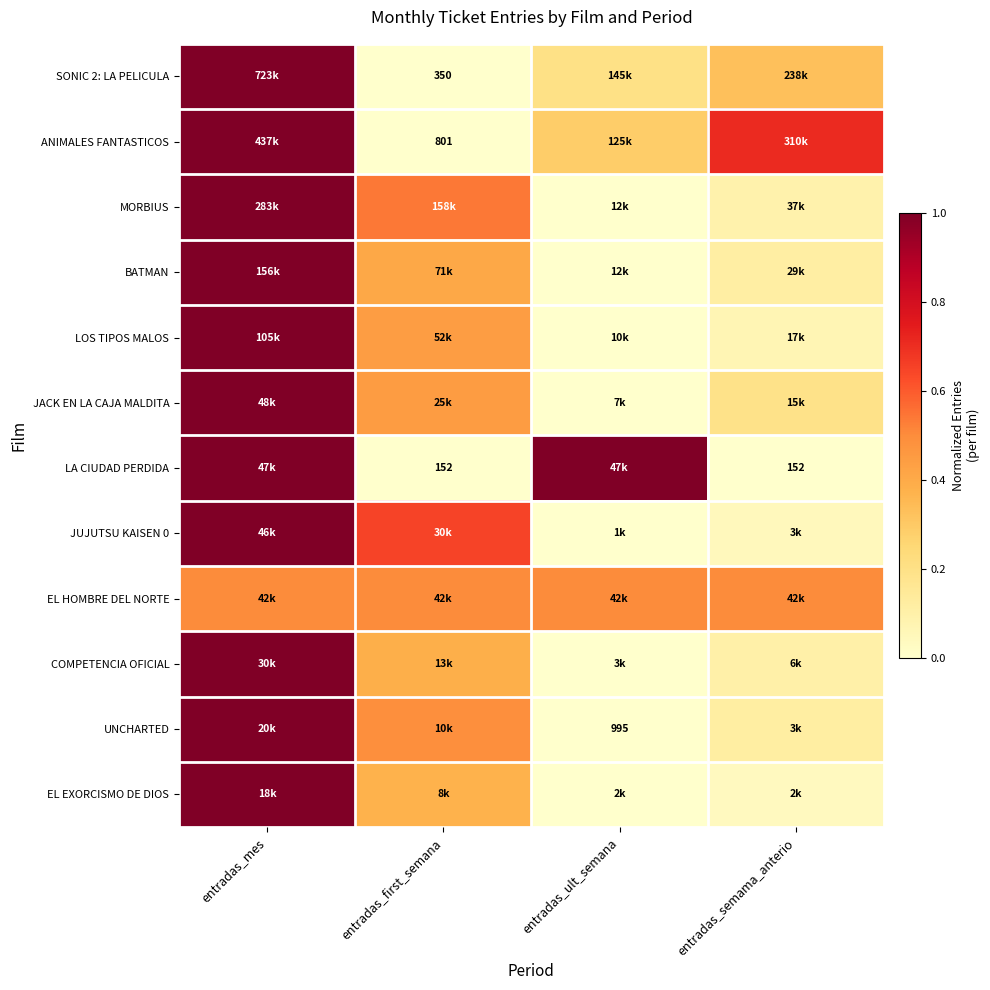

What is the approximate value of LA CIUDAD PERDIDA at entradas_mes?

1.0